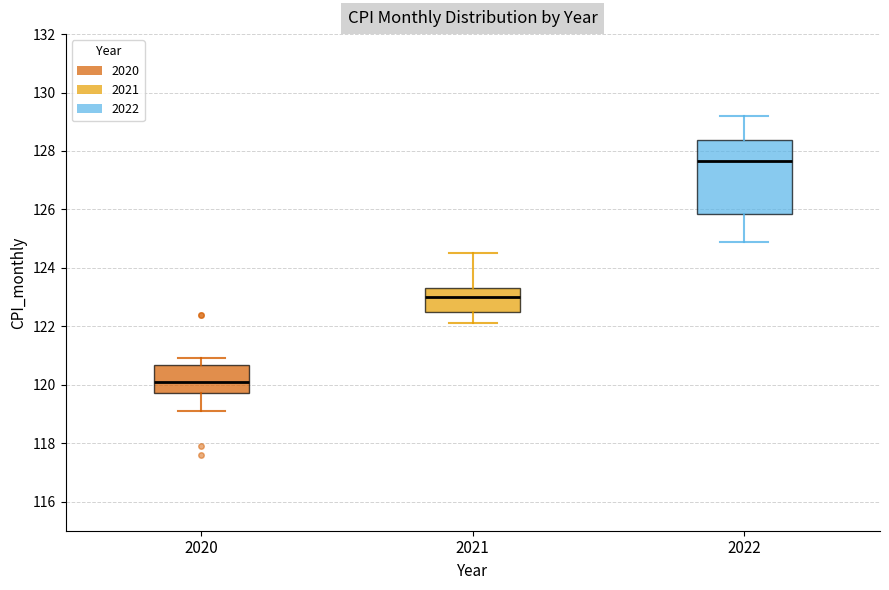

Which box is the tallest, from its lower edge to its upper edge?

2022